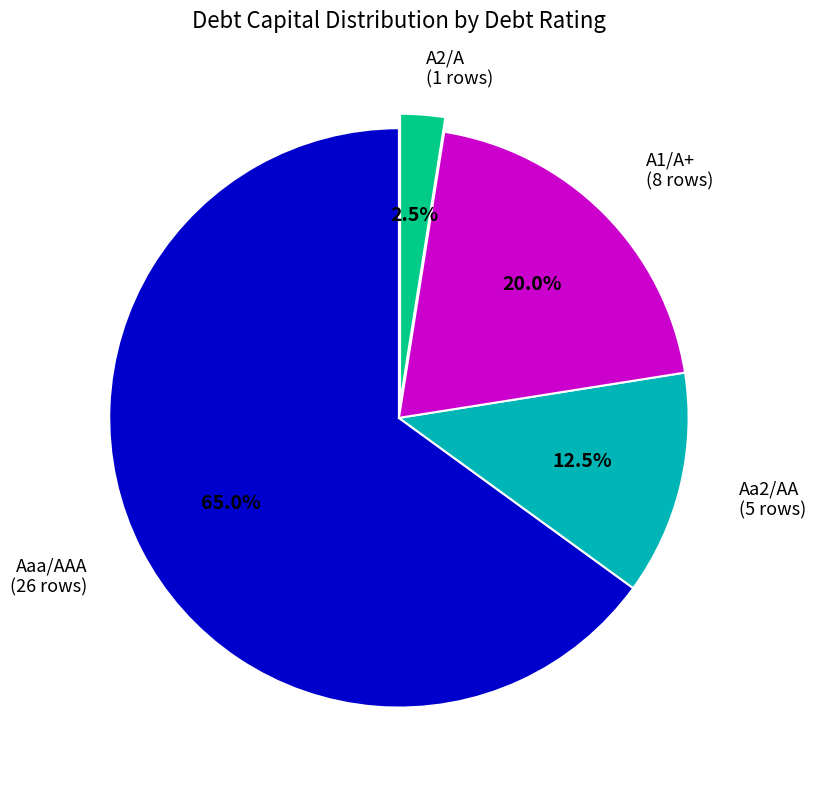

Does any single category account for the majority?

Yes